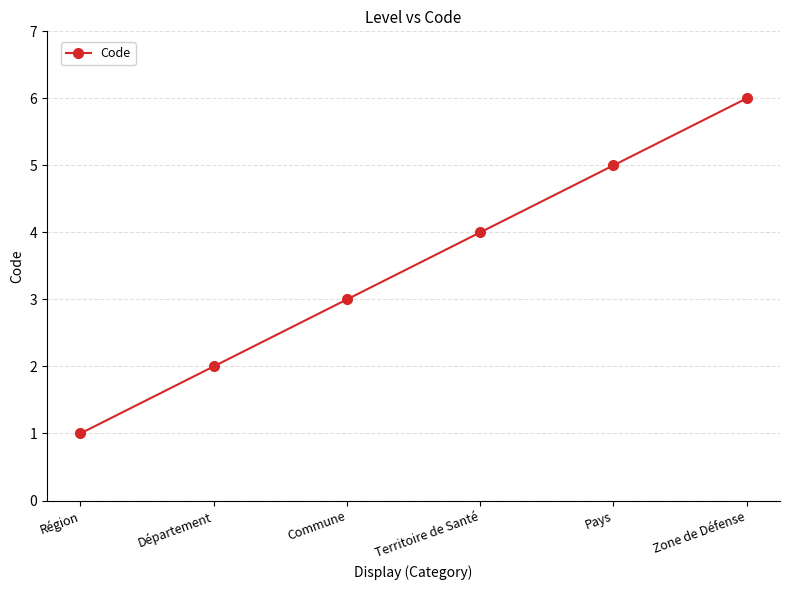

How many lines are shown in the chart?

1